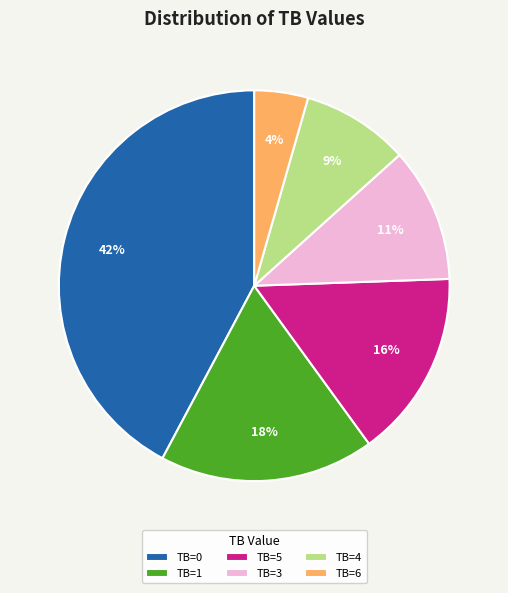

To the nearest percent, what is the difference between the TB=5 and TB=1 slice percentages?

2%